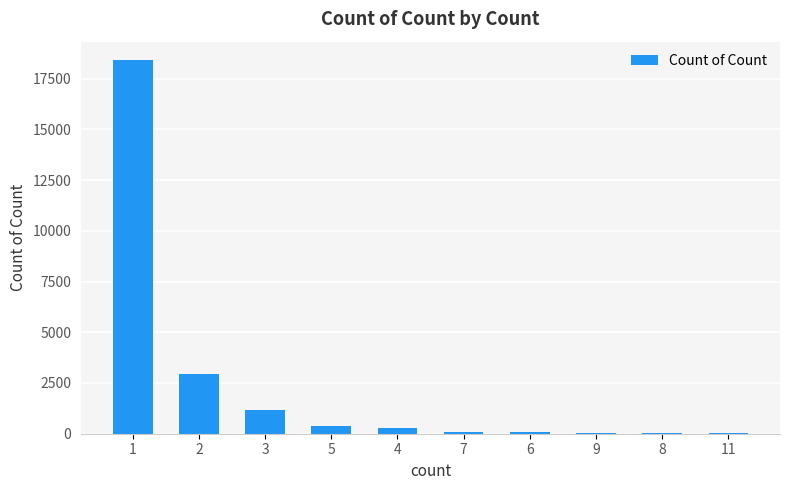

Is it true that the value at 3 is 1859?

False